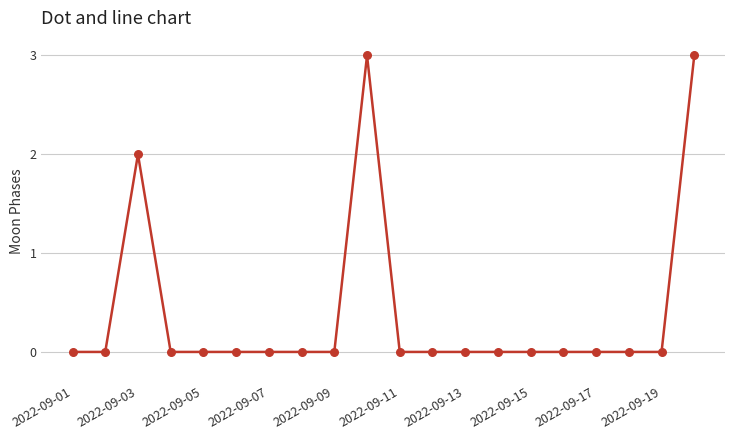

What is the greatest value displayed?

3